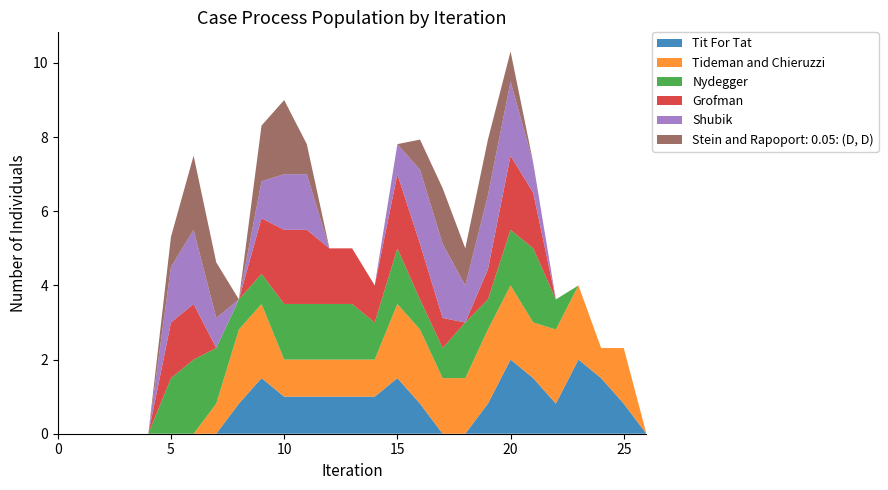

Reading left to right, transcribe all the data shown in this chart.

col_11: 0.0	0.0	0.0	0.0	0.0	0.0	0.0	0.0	0.8	1.5	1.0	1.0	1.0	1.0	1.0	1.5	0.8	0.0	0.0	0.8	2.0	1.5	0.8	2.0	1.5	0.8	0.0
col_12: 0.0	0.0	0.0	0.0	0.0	0.0	0.0	0.8	2.0	2.0	1.0	1.0	1.0	1.0	1.0	2.0	2.0	1.5	1.5	2.0	2.0	1.5	2.0	2.0	0.8	1.5	0.0
col_14: 0.0	0.0	0.0	0.0	0.0	1.5	2.0	1.5	0.8	0.8	1.5	1.5	1.5	1.5	1.0	1.5	0.8	0.8	1.5	0.8	1.5	2.0	0.8	0.0	0.0	0.0	0.0
col_15: 0.0	0.0	0.0	0.0	0.0	1.5	1.5	0.0	0.0	1.5	2.0	2.0	1.5	1.5	1.0	2.0	1.5	0.8	0.0	0.8	2.0	1.5	0.0	0.0	0.0	0.0	0.0
col_16: 0.0	0.0	0.0	0.0	0.0	1.5	2.0	0.8	0.0	1.0	1.5	1.5	0.0	0.0	0.0	0.8	2.0	2.0	1.0	2.0	2.0	0.8	0.0	0.0	0.0	0.0	0.0
col_17: 0.0	0.0	0.0	0.0	0.0	0.8	2.0	1.5	0.0	1.5	2.0	0.8	0.0	0.0	0.0	0.0	0.8	1.5	1.0	1.5	0.8	0.0	0.0	0.0	0.0	0.0	0.0